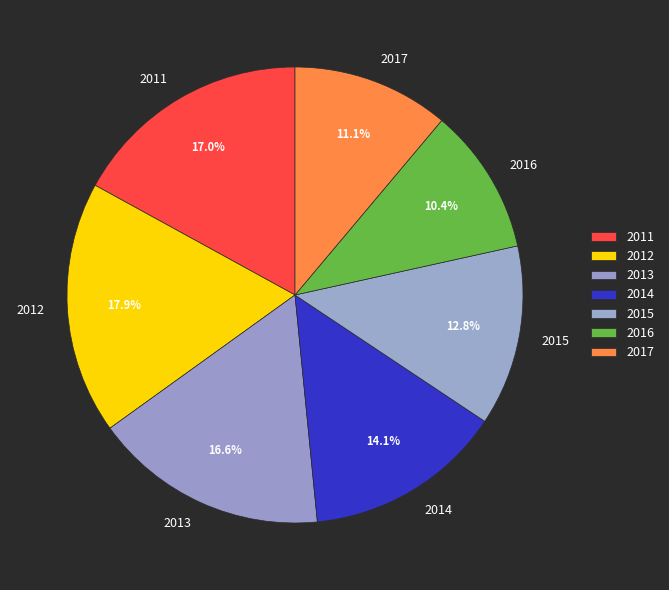

Which category has the biggest portion of the pie?

2012